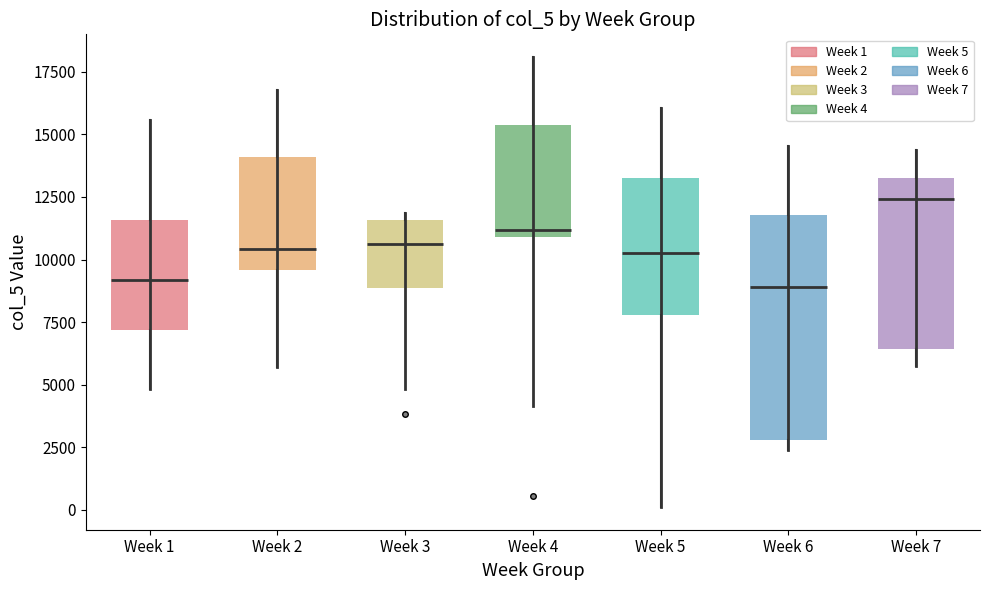

Comparing the boxes themselves (not the whiskers), which one is the tallest?

Week 6